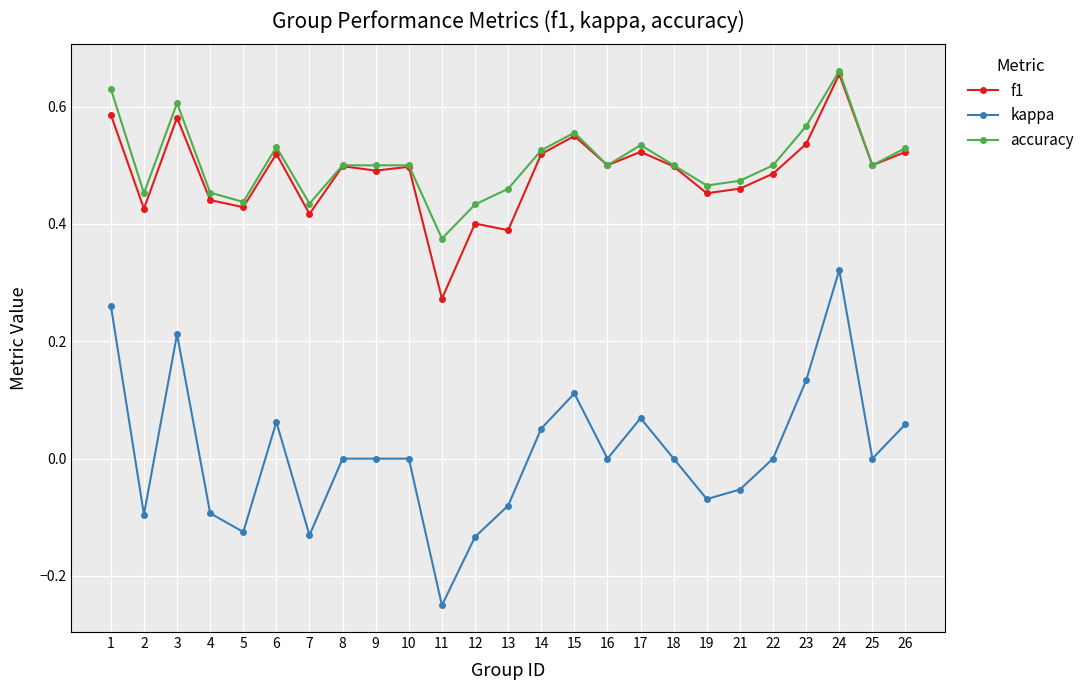

At 3, list the series in order from largest to smallest.

accuracy, f1, kappa